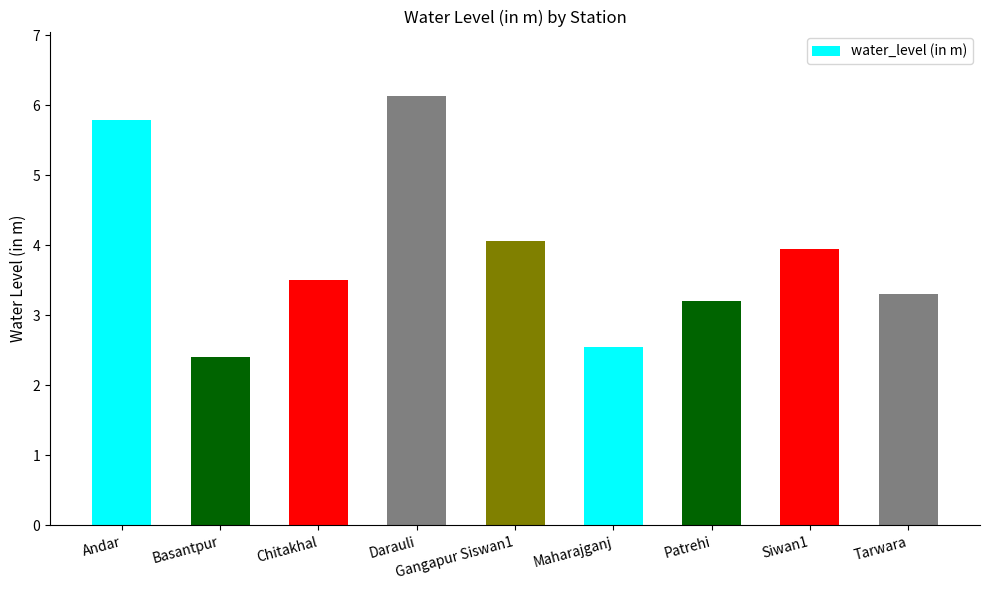

What is the label of the 5th bar from the left?

Gangapur Siswan1